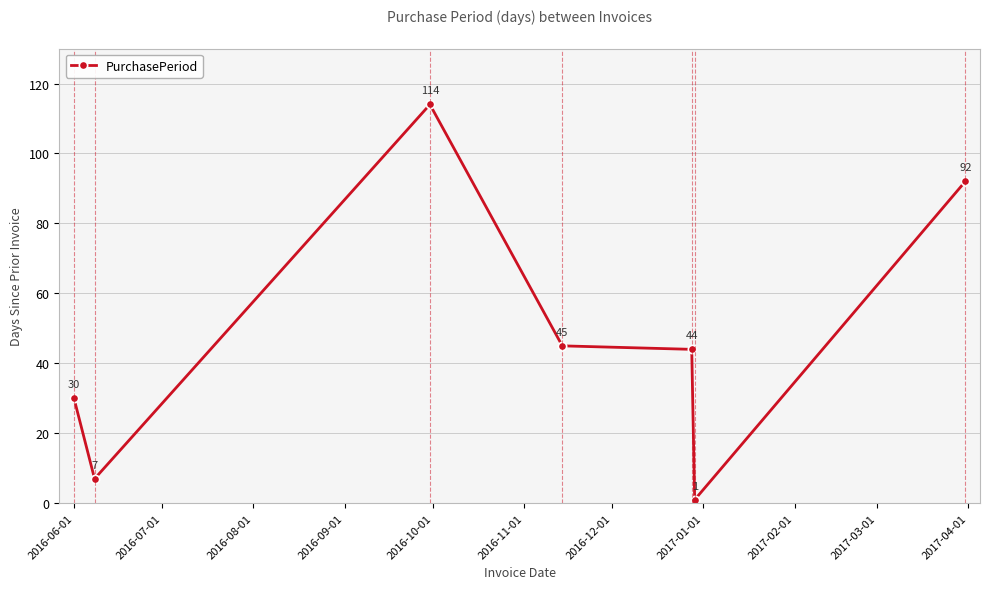

How many interior local valleys (lower than both neighbors) does the data have?

2